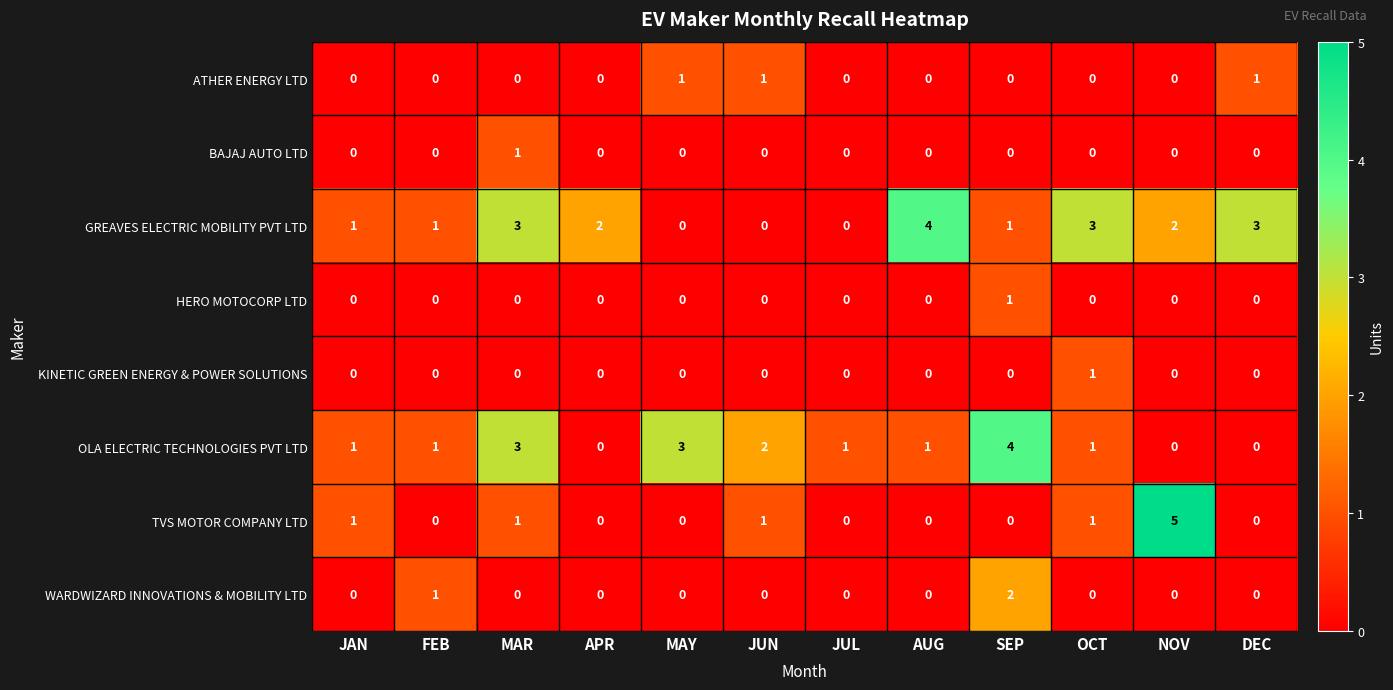

Which category has the highest value in the TVS MOTOR COMPANY LTD series?

NOV